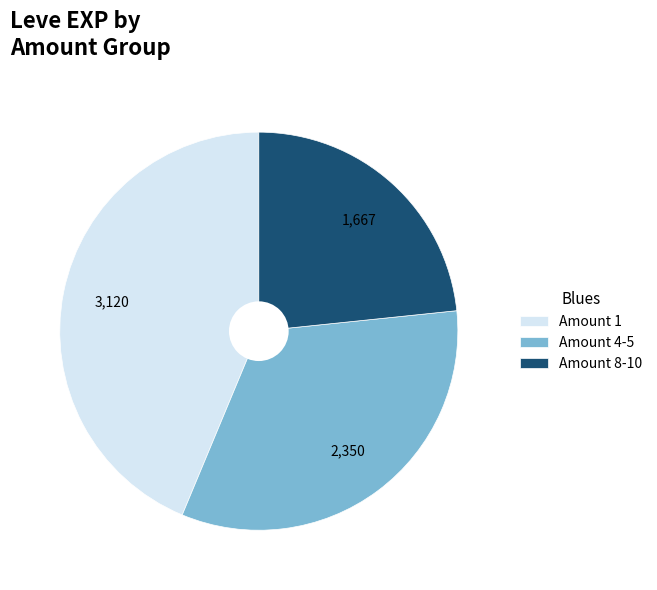

Is there a majority slice in this chart?

No